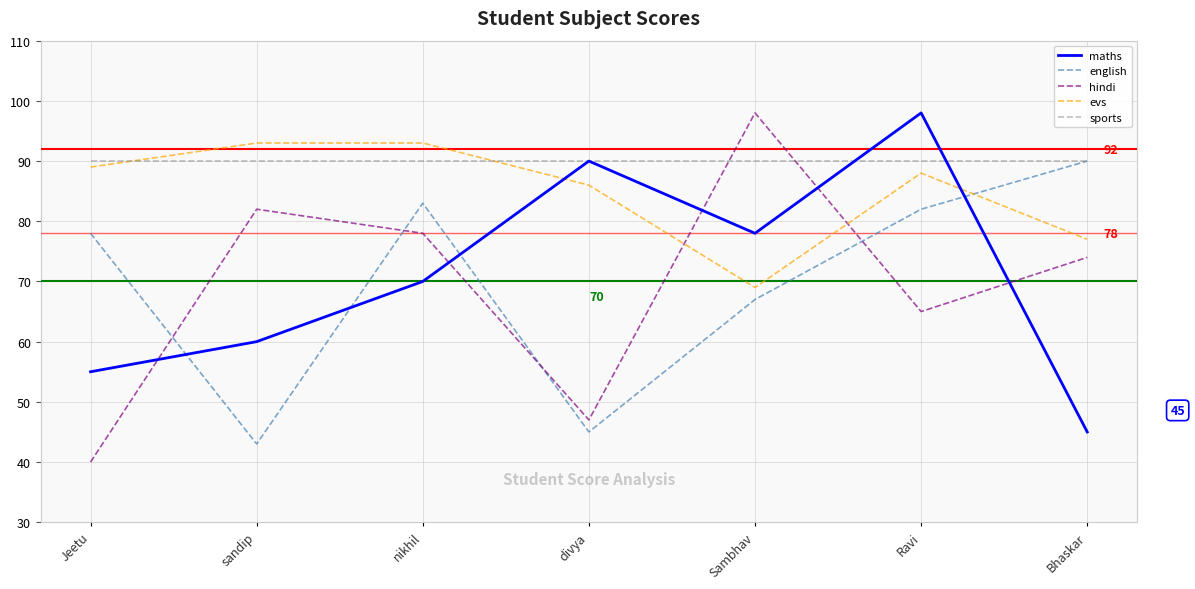

What position from the right is Sambhav?

3